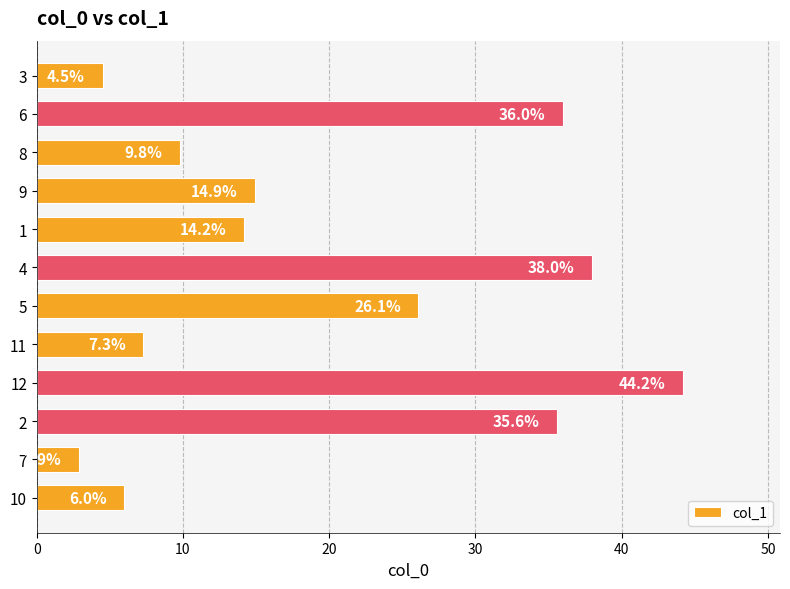

What is the difference between the maximum and minimum values?

41.3